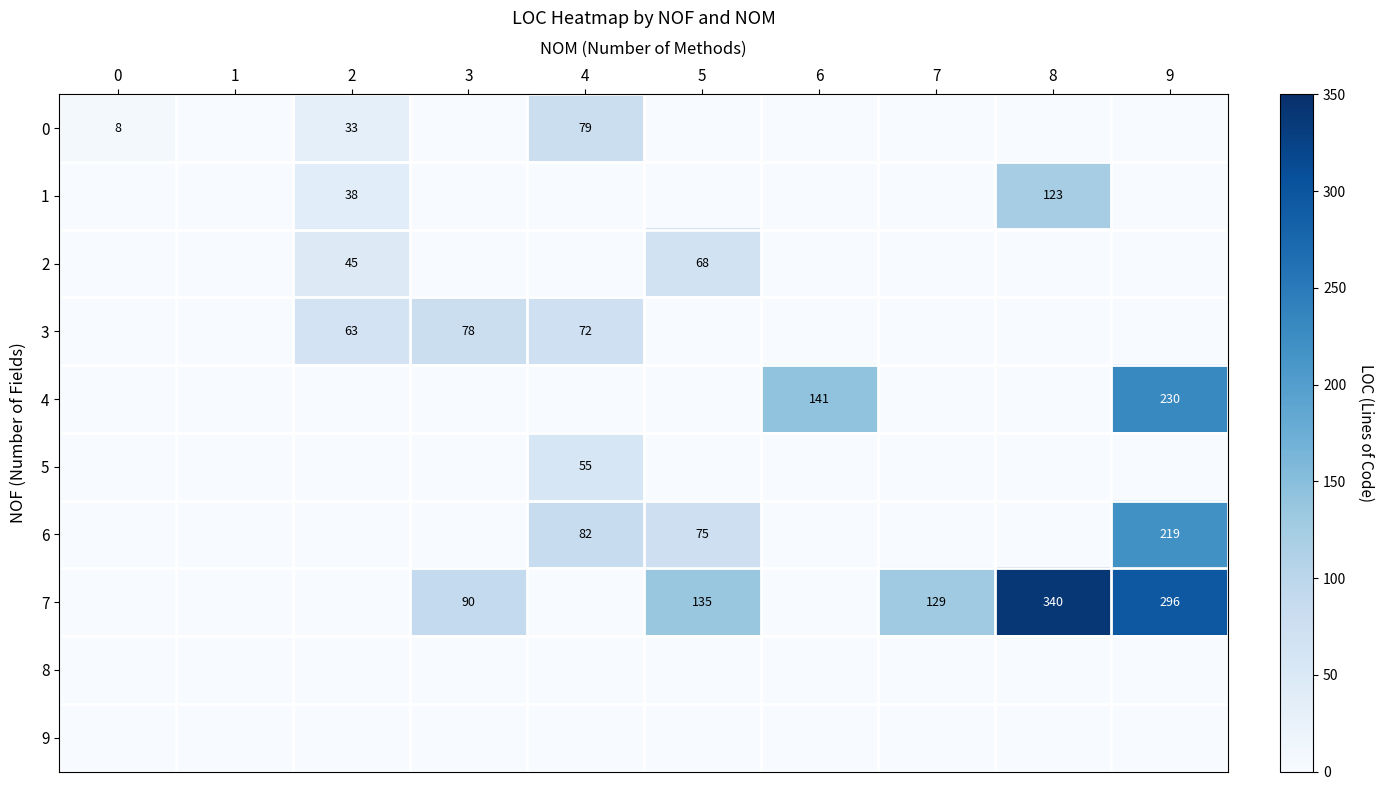

The 1 series shows 56 at 2. True or false?

False